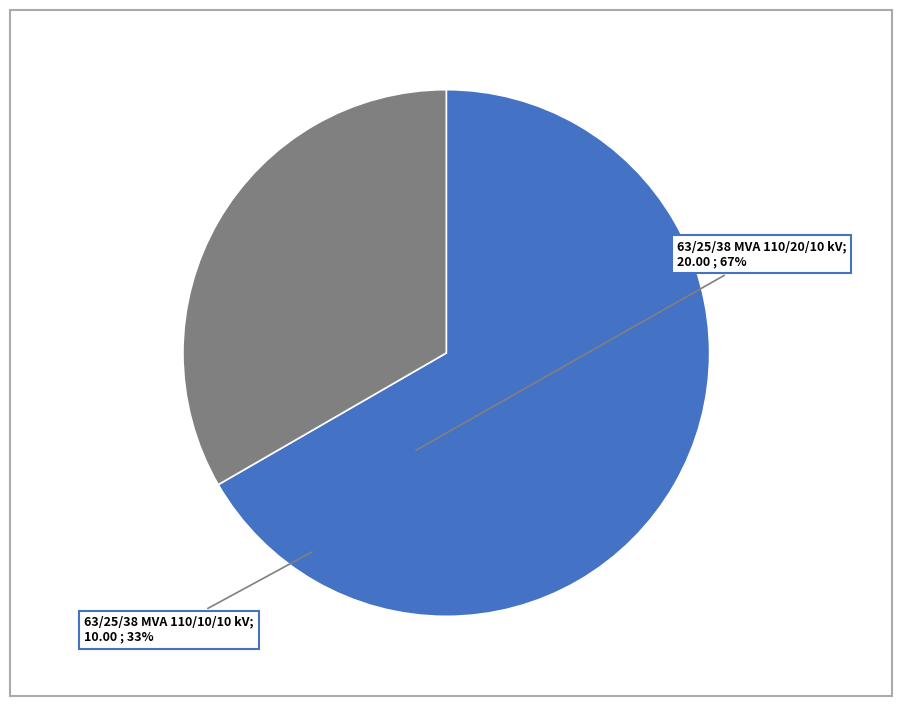

Is there any slice that represents more than half of the pie?

Yes